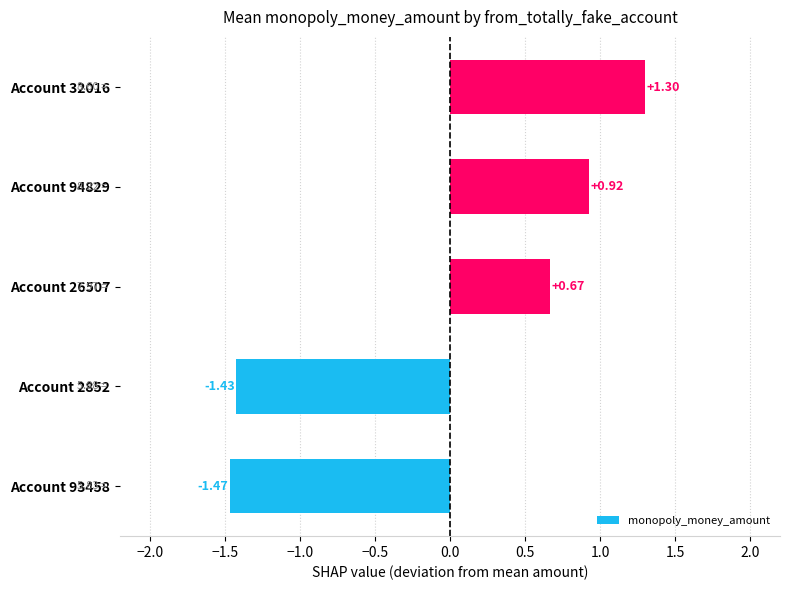

Rank the categories by value from highest to lowest.

Account 32016, Account 94829, Account 26507, Account 2852, Account 93458